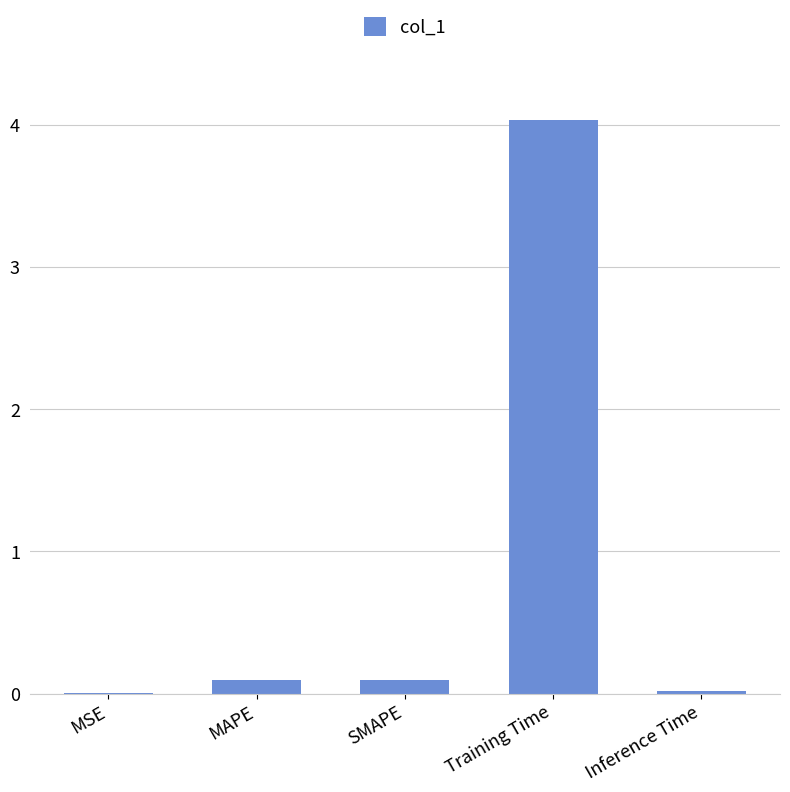

What is the sum of all values?

4.2